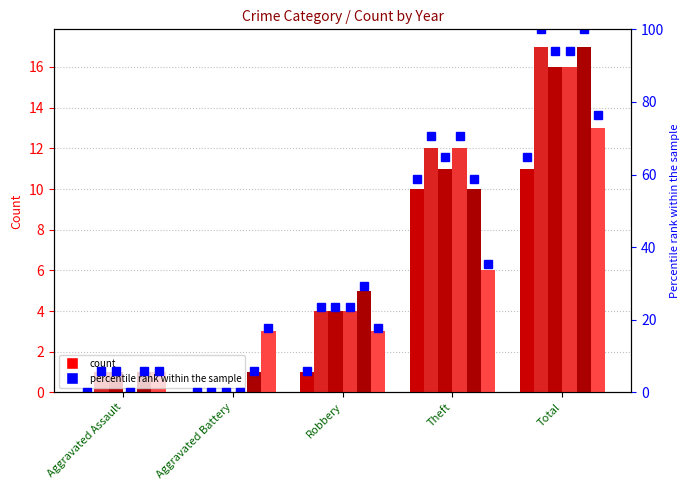

What is the sum of the values at Theft and Robbery?

64.7